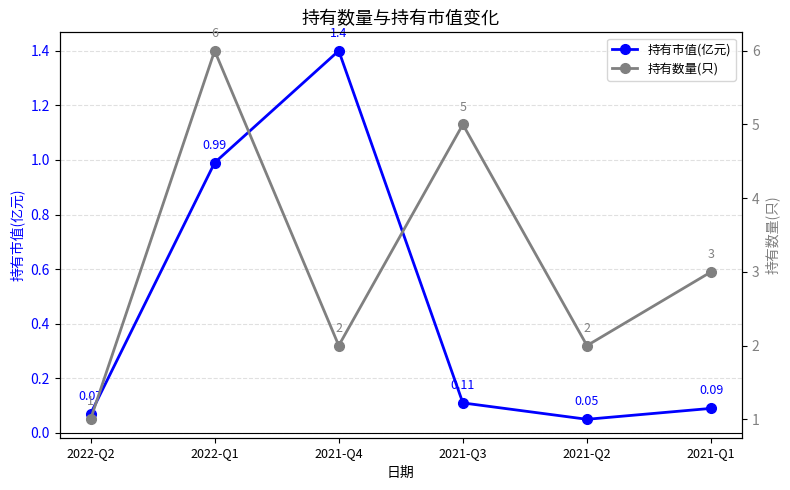

Rank the series by their maximum value, from lowest to highest.

持有市值(亿元), 持有数量(只)